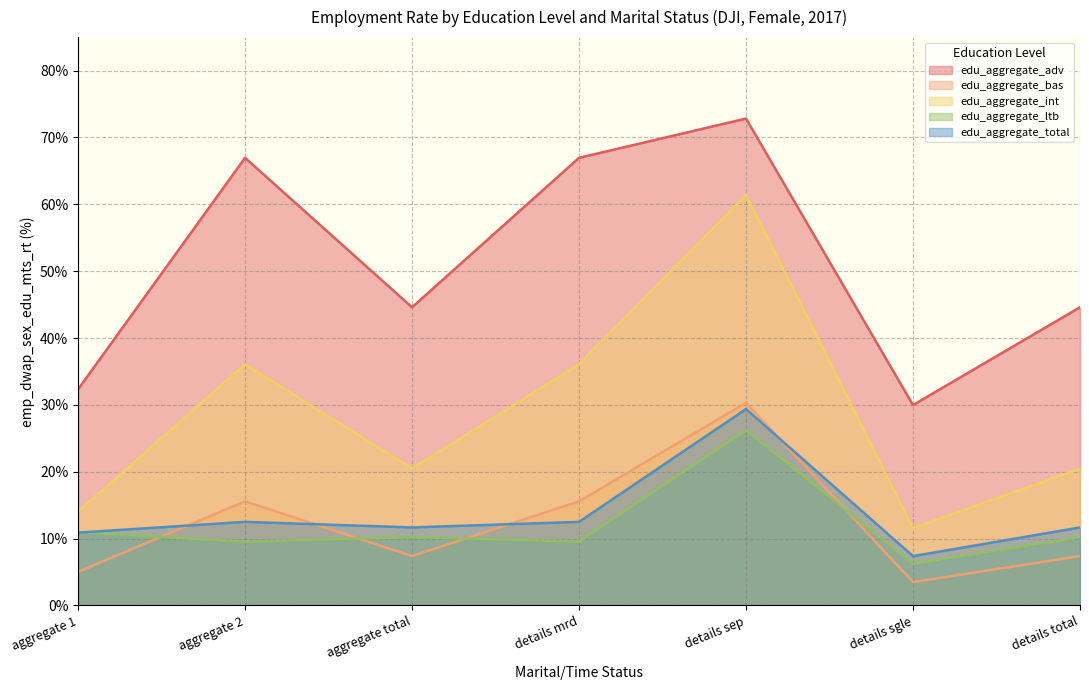

How many interior local peaks does the edu_aggregate_ltb series have?

2